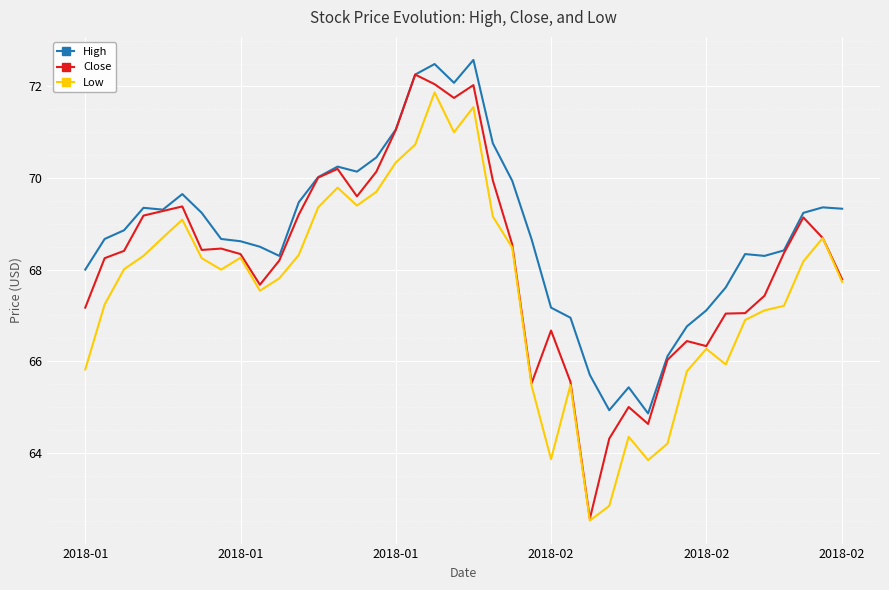

What is the minimum value for High?

64.9